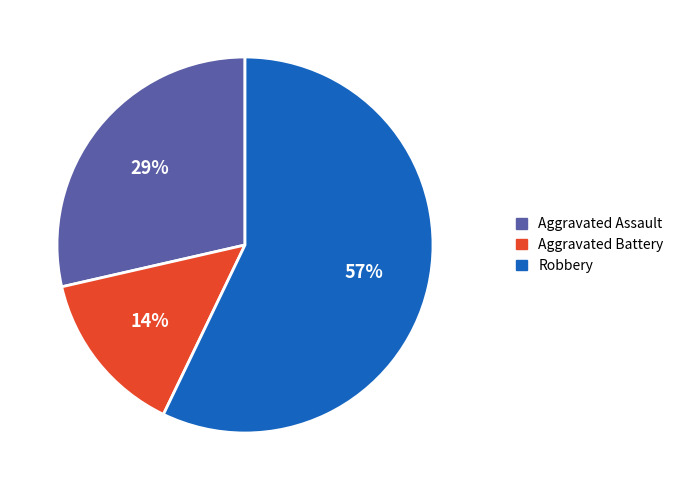

Is the sum of Robbery and Aggravated Assault greater than half?

Yes